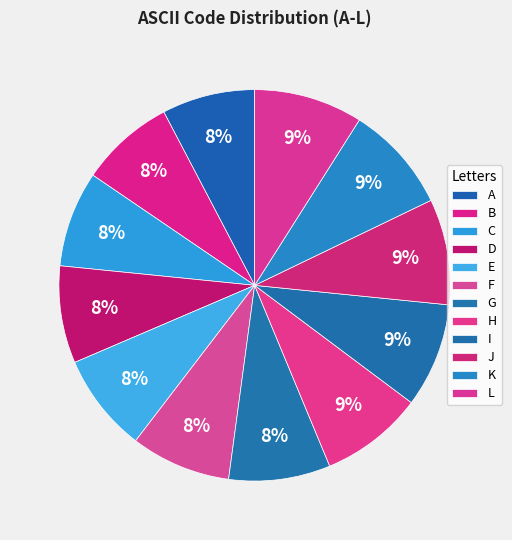

Which has a higher value, E or L?

L